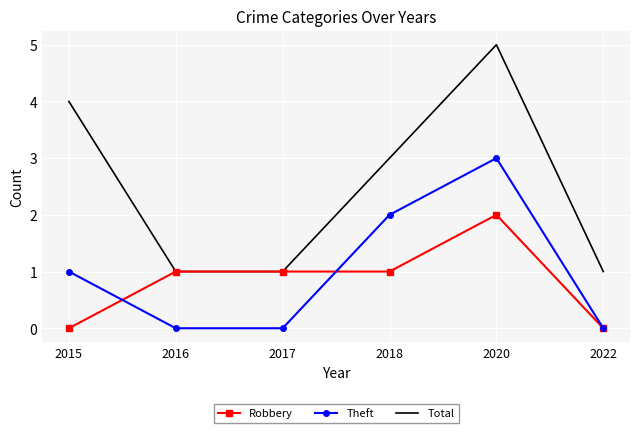

Which series has the largest range (max minus min)?

Total